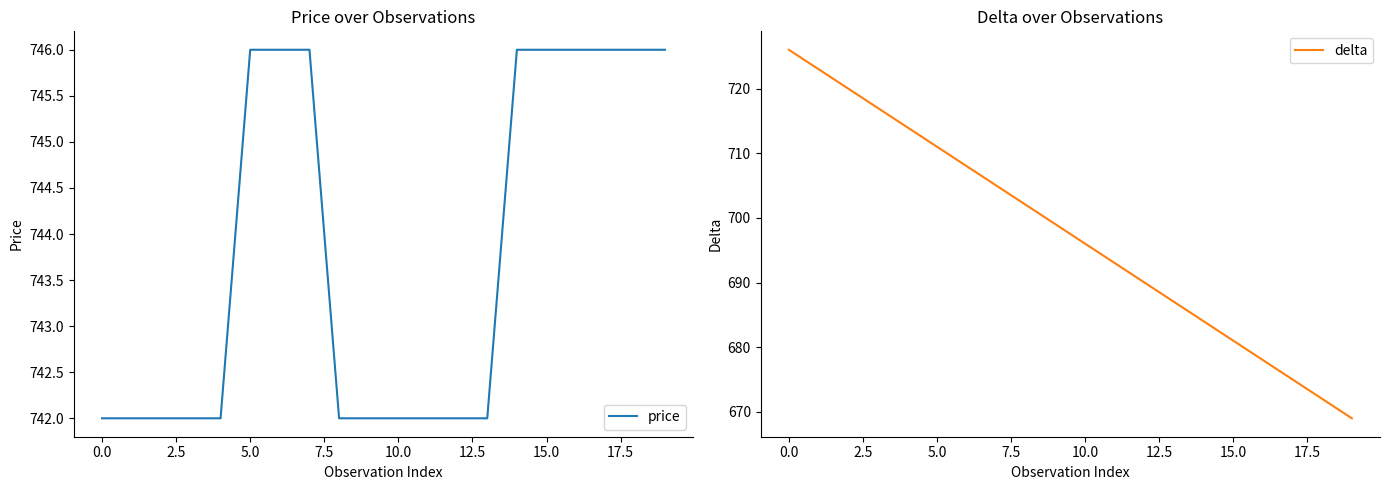

What is the maximum value for price?

746